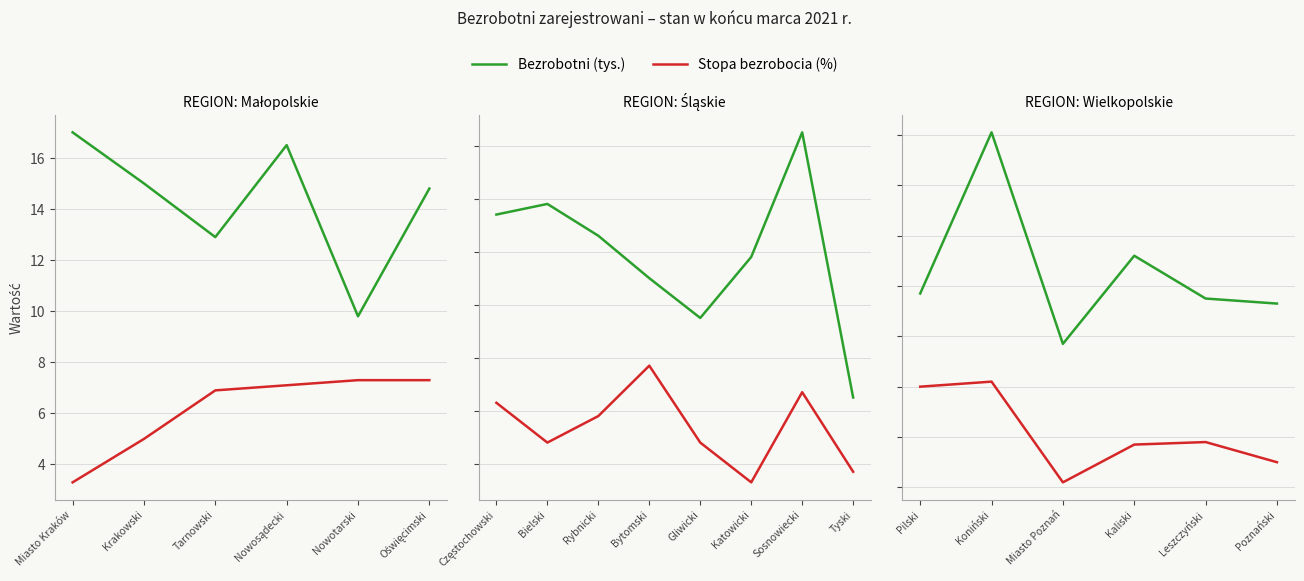

How many interior local peaks does the Bezrobotni (tys.) series have?

2